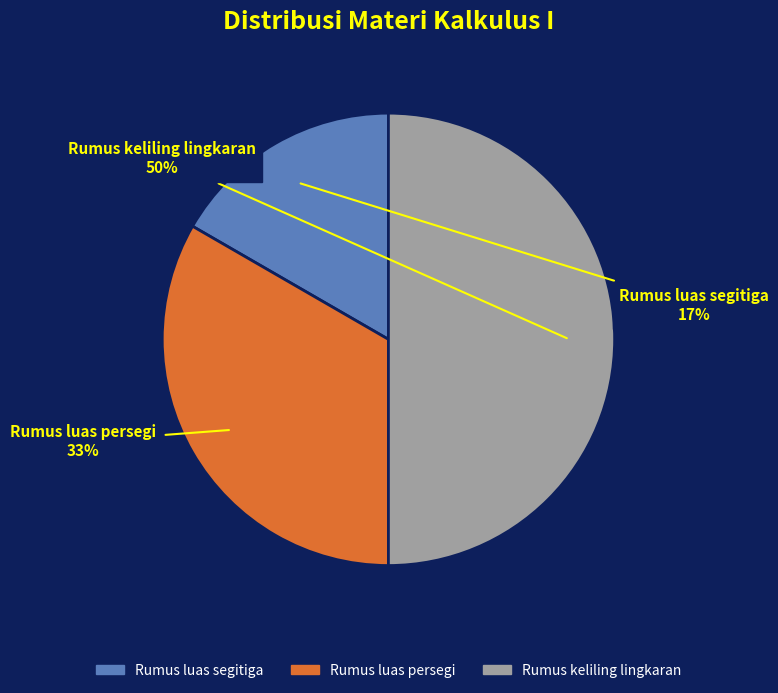

Count the number of slices in the pie.

3